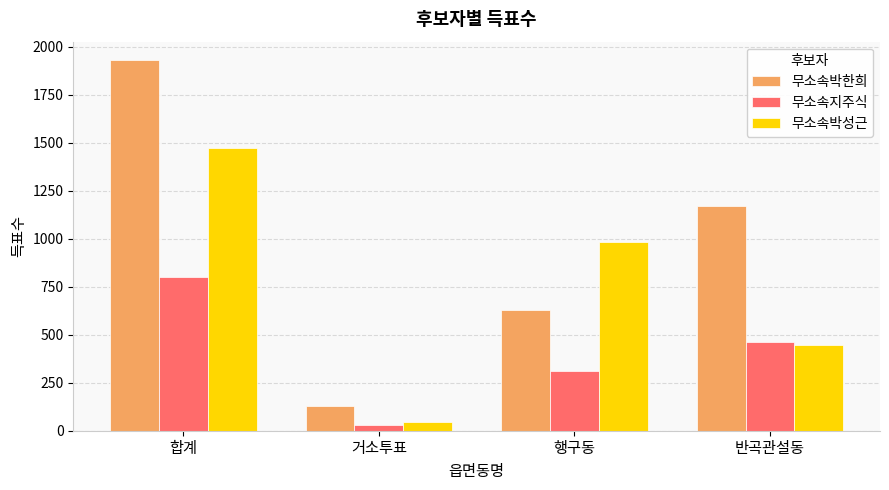

What is the difference between the maximum and minimum values in the 무소속박한희 series?

1802